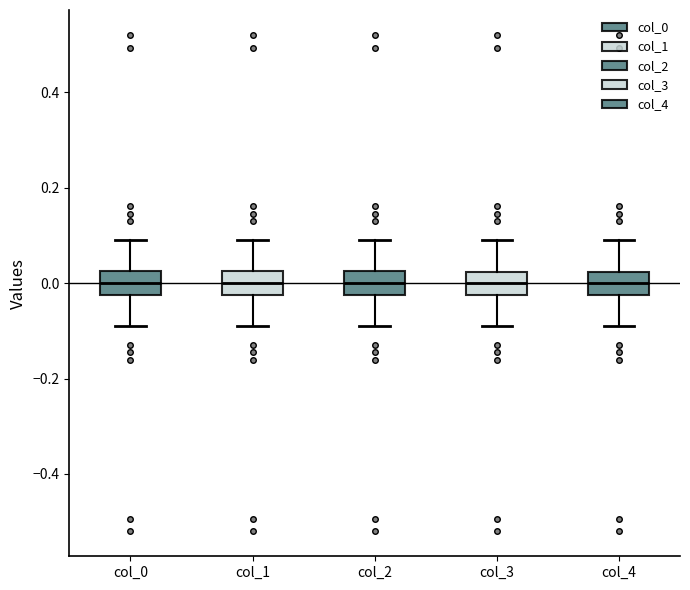

Reading left to right, transcribe this box plot: for each box, give where its median line is, the range the box spans, and where its two whiskers end, as read against the y-axis. The values are not printed on the chart, so give them approximately, as read against the axis.

col_0: median 0.00, box -0.02 to 0.02, whiskers -0.08 to 0.08
col_1: median 0.00, box -0.02 to 0.02, whiskers -0.08 to 0.08
col_2: median 0.00, box -0.02 to 0.02, whiskers -0.08 to 0.08
col_3: median 0.00, box -0.02 to 0.02, whiskers -0.08 to 0.08
col_4: median 0.00, box -0.02 to 0.02, whiskers -0.08 to 0.08